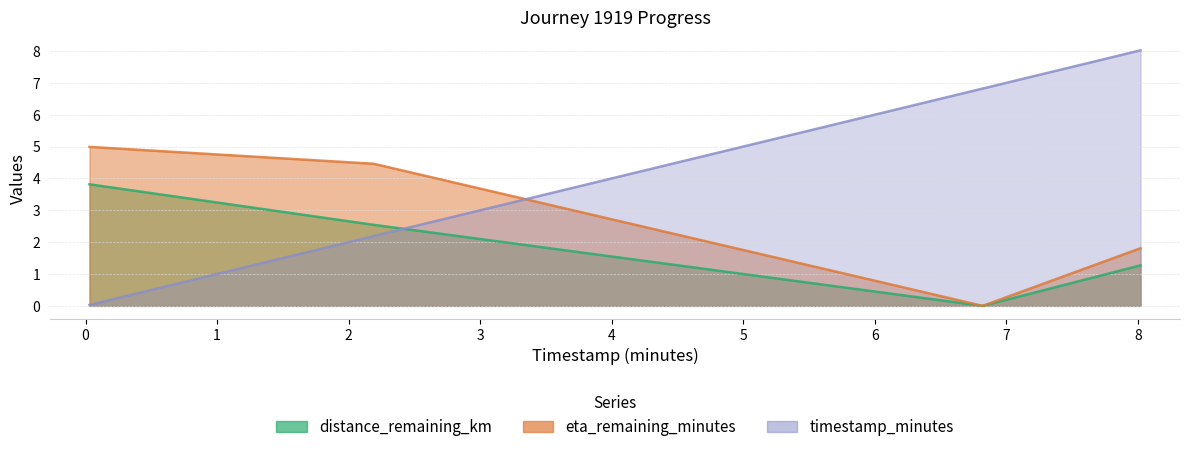

What is the average value of the eta_remaining_minutes series?

2.8